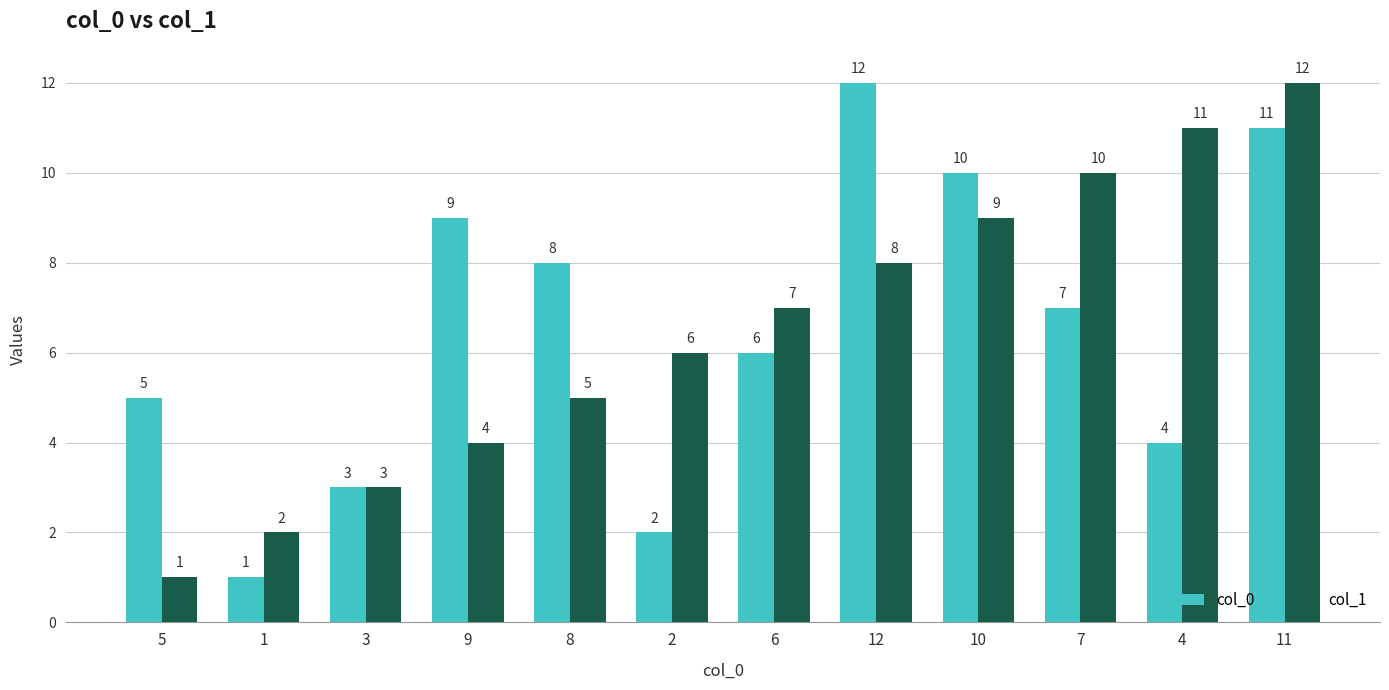

The col_1 series shows 2 at 1. True or false?

True